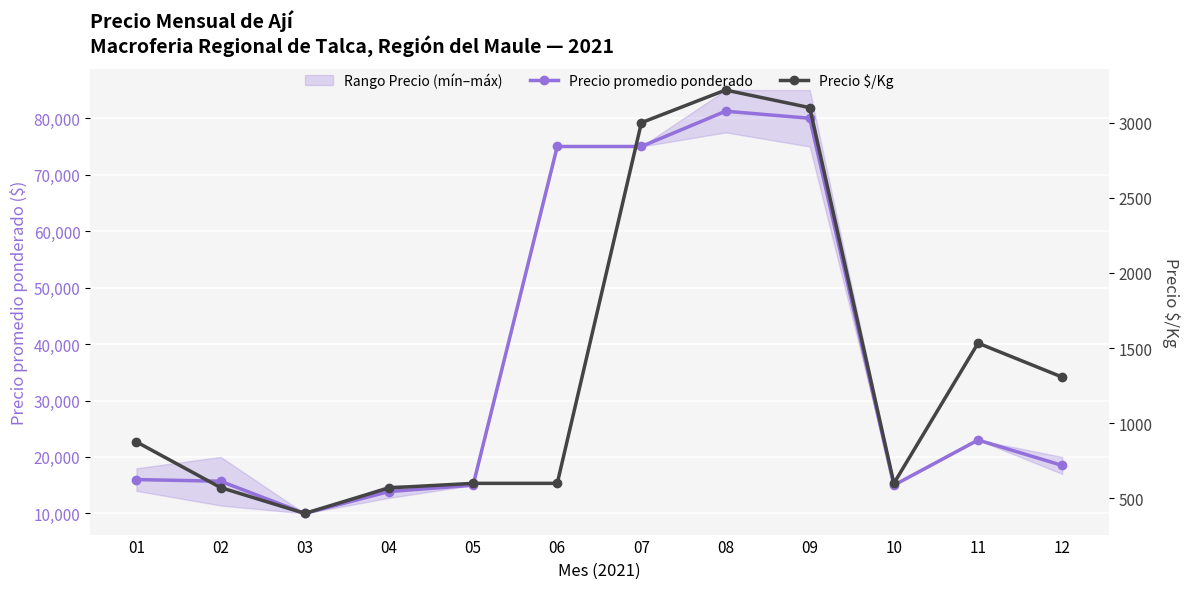

Which label corresponds to the smallest value in the chart?

03